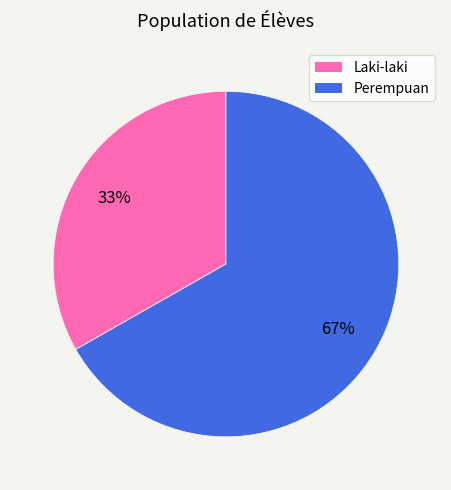

To the nearest percent, what is the average slice percentage?

50%